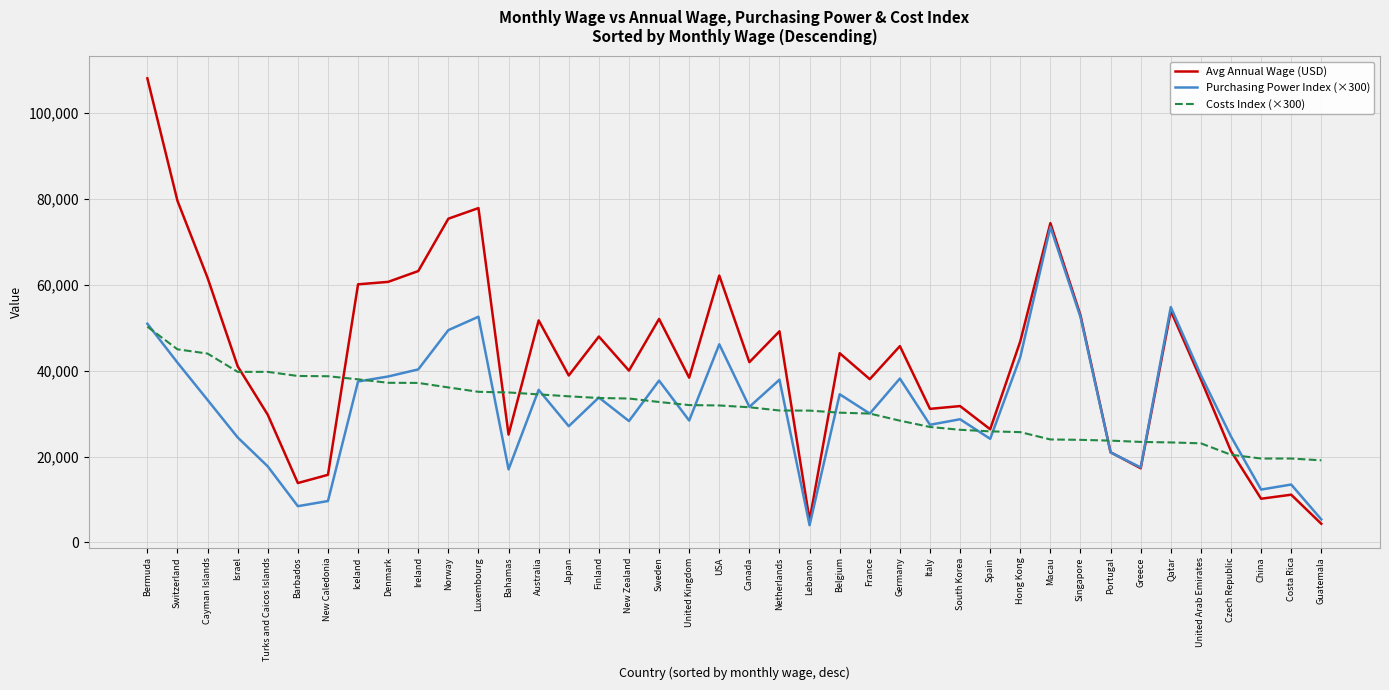

What is the spread (max minus min) of values at Portugal?

2760.0